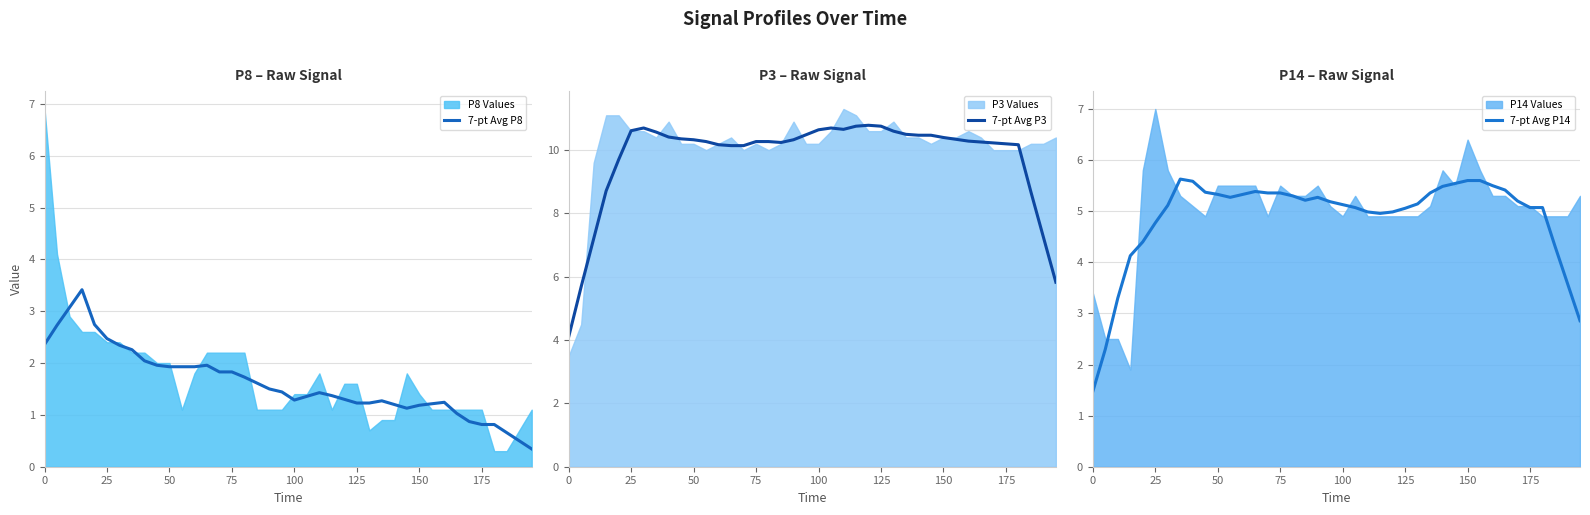

The 7-pt Avg P8 series shows 1.7 at 100. True or false?

False